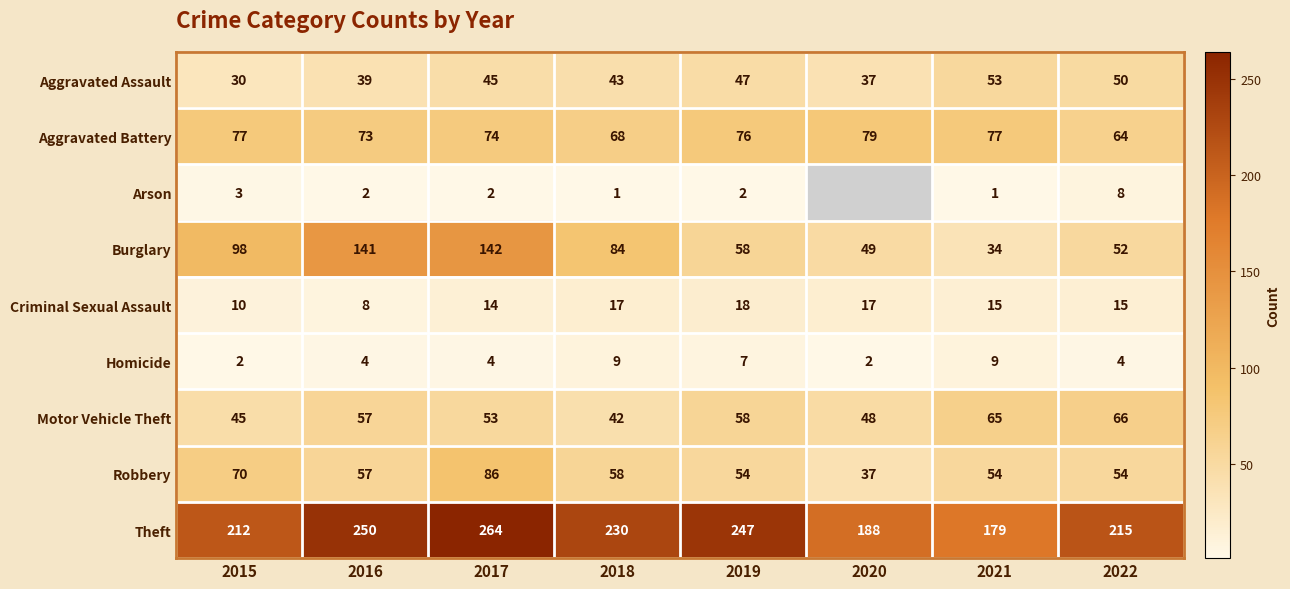

How many values in the Burglary series are below 84?

4